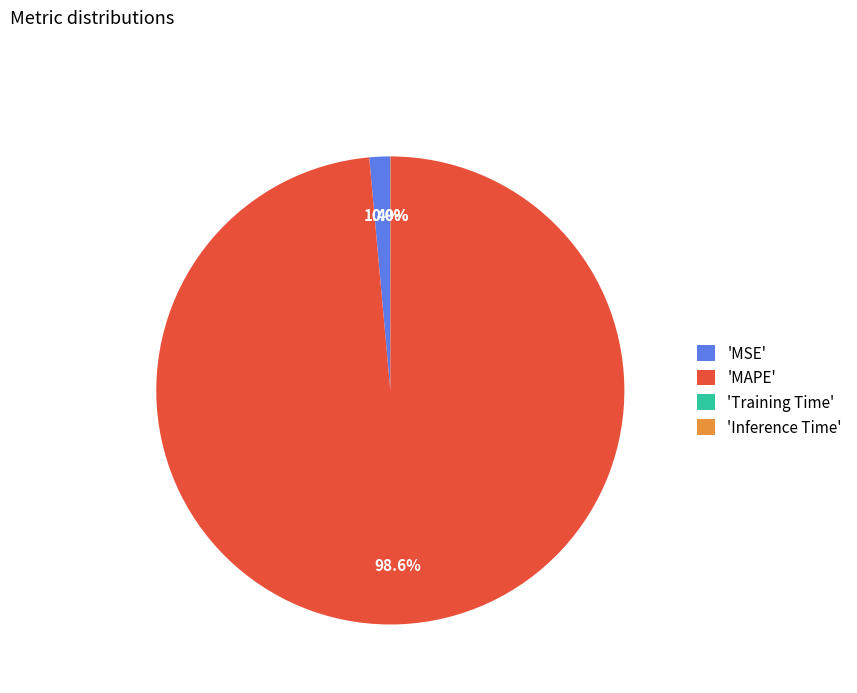

Which category accounts for the majority?

'MAPE'